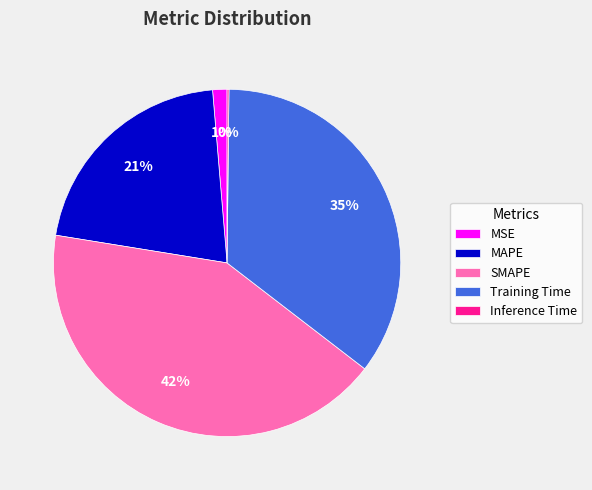

Between SMAPE and MAPE, which is larger?

SMAPE